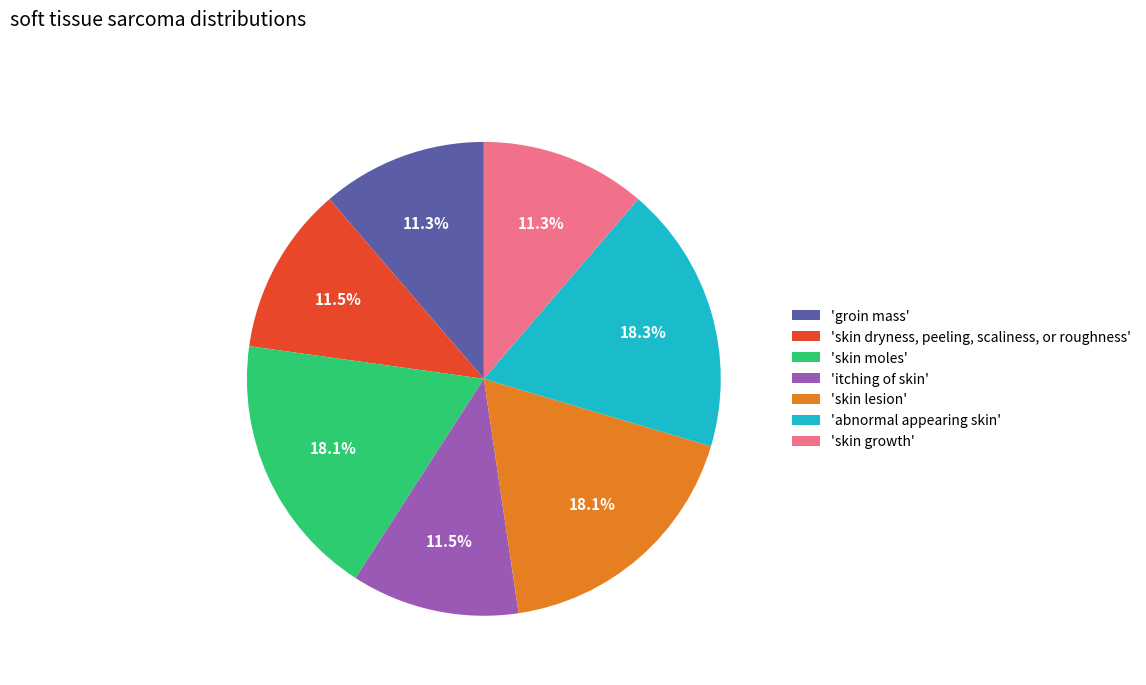

Count the number of slices in the pie.

7